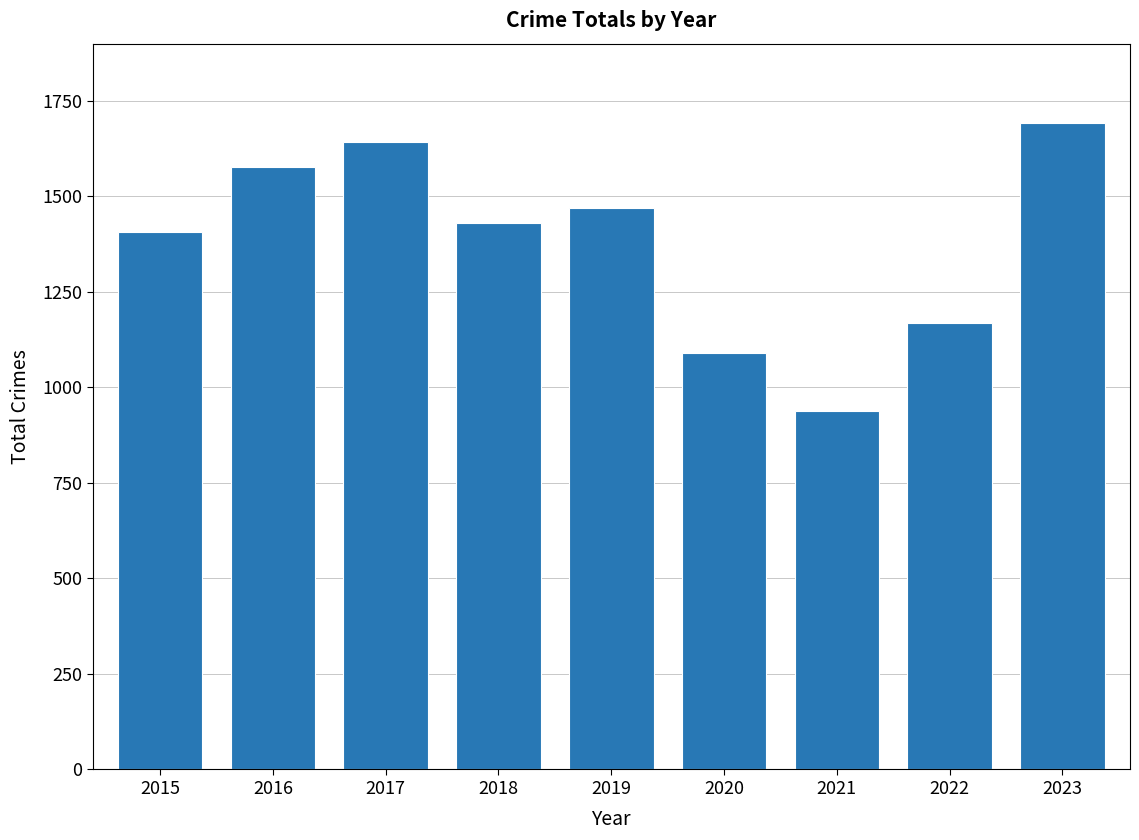

Reading left to right, list all the values displayed in this chart.

2015=1407	2016=1578	2017=1642	2018=1431	2019=1470	2020=1091	2021=939	2022=1168	2023=1693